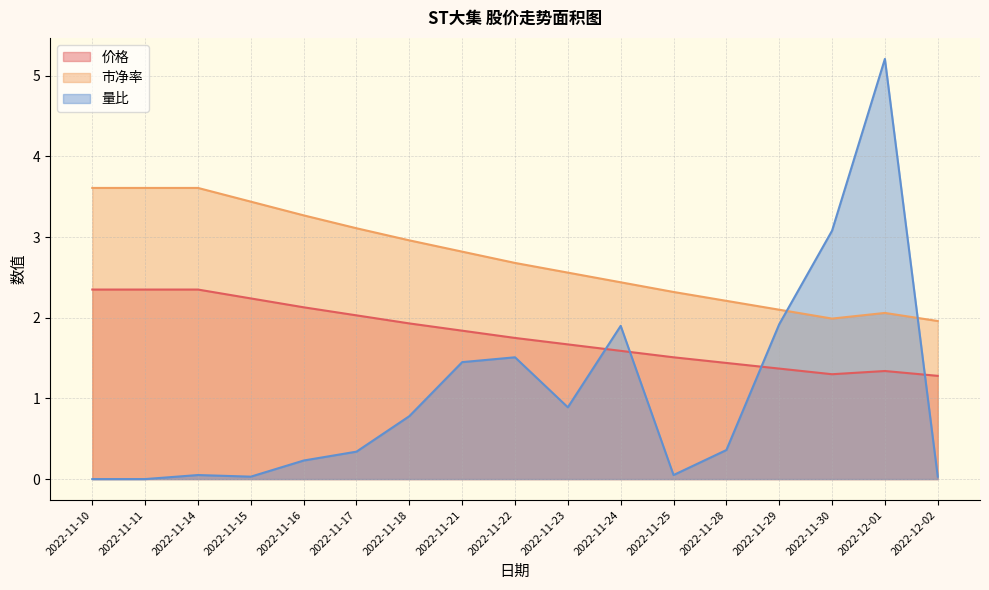

Where is 量比 nearest to the value 2?

2022-11-29